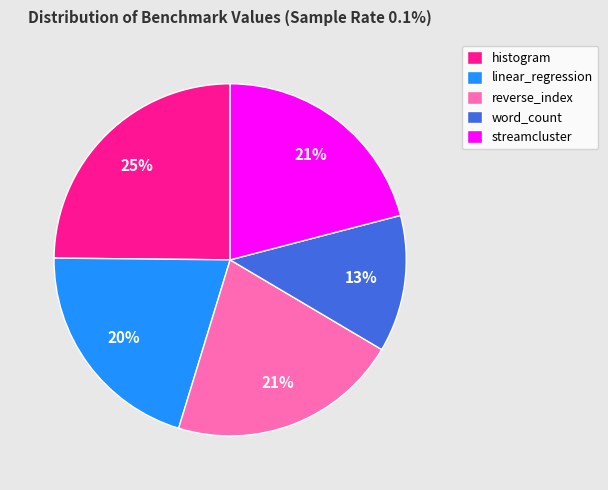

Is there a majority slice in this chart?

No